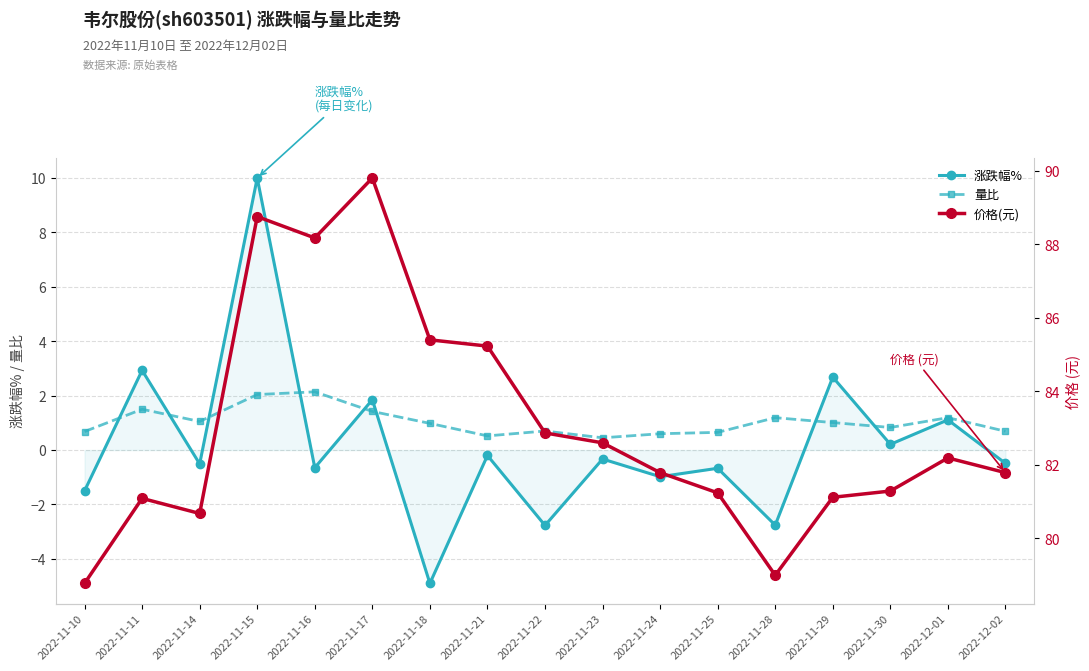

True or false: 价格(元) and 涨跌幅% cross at least once.

False